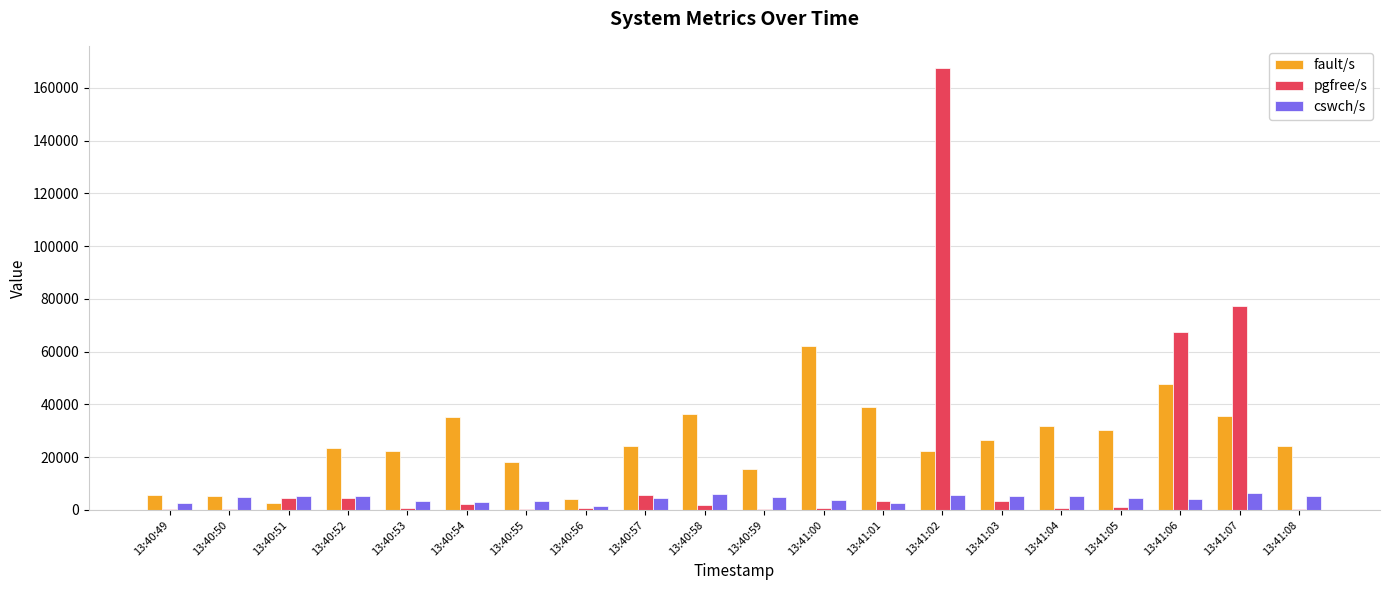

Between 13:40:49 and 13:41:04, which series saw the biggest shift?

fault/s